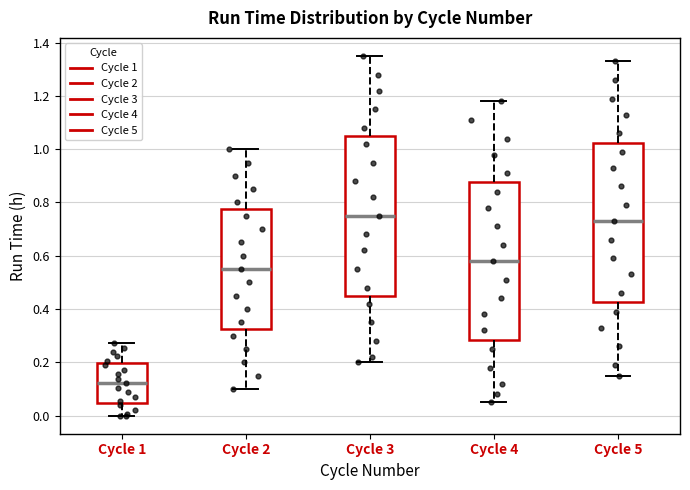

Which box's median line is the lowest?

Cycle 1